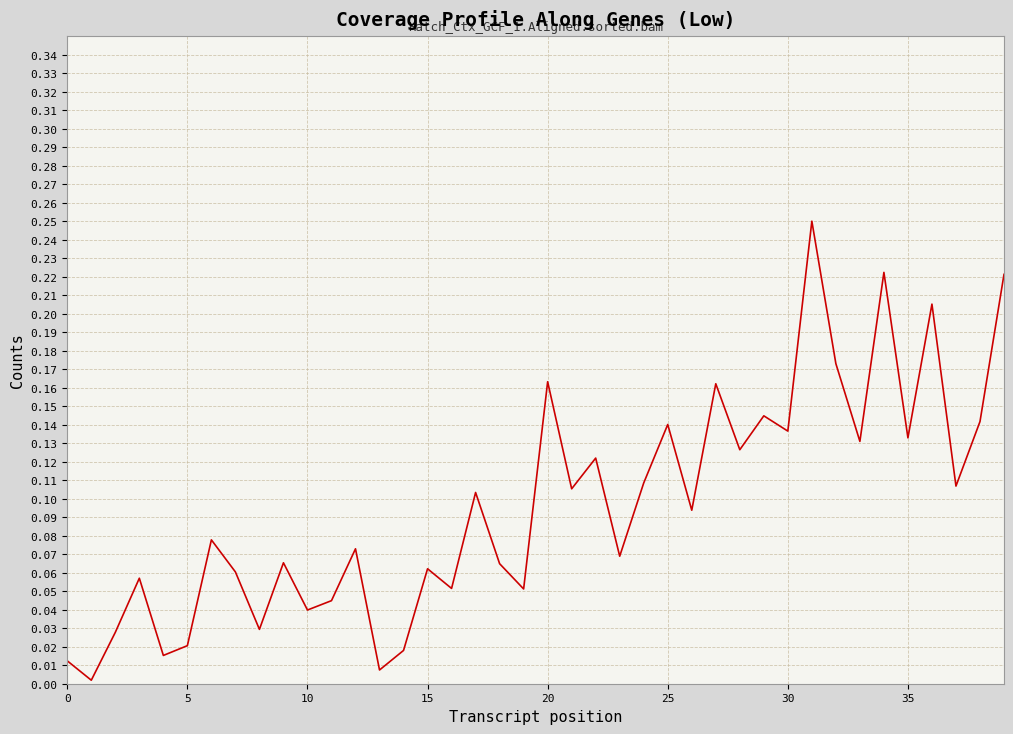

Is this an area chart (filled region under the line)?

No